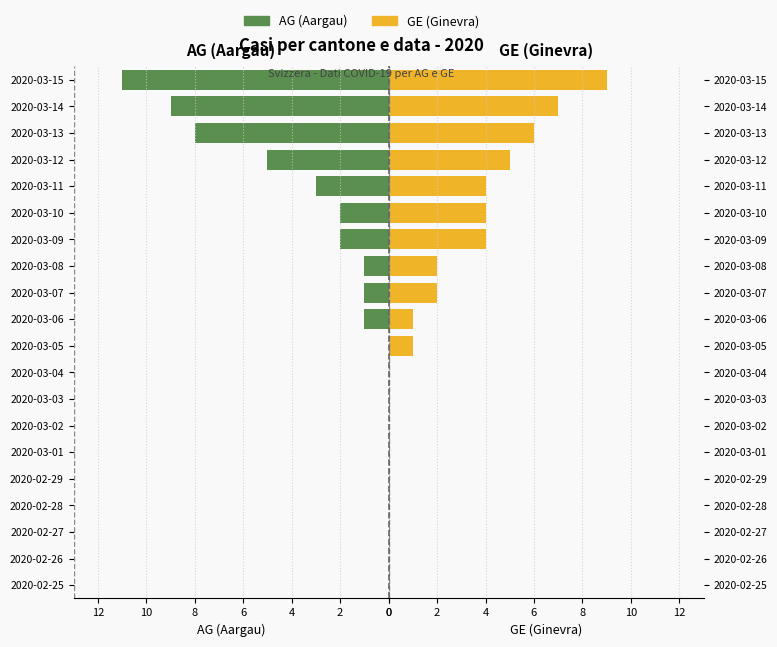

The value of GE (Ginevra) at 2020-03-08 is 2. True or false?

True